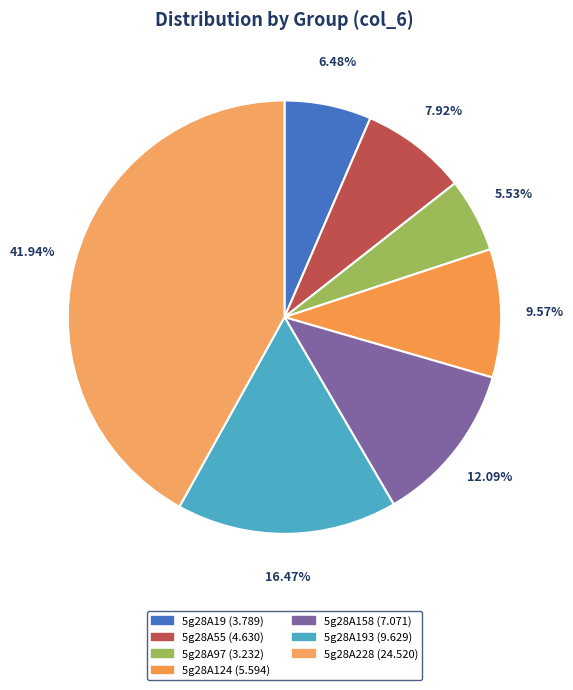

What is the largest slice in the pie chart?

5g28A228